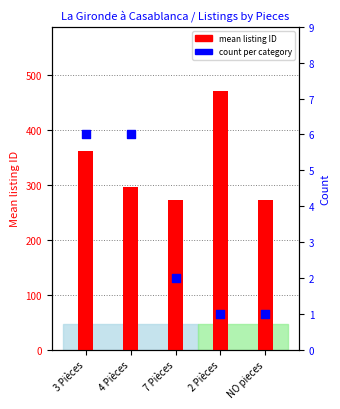

At how many categories does at least one series exceed 14?

5